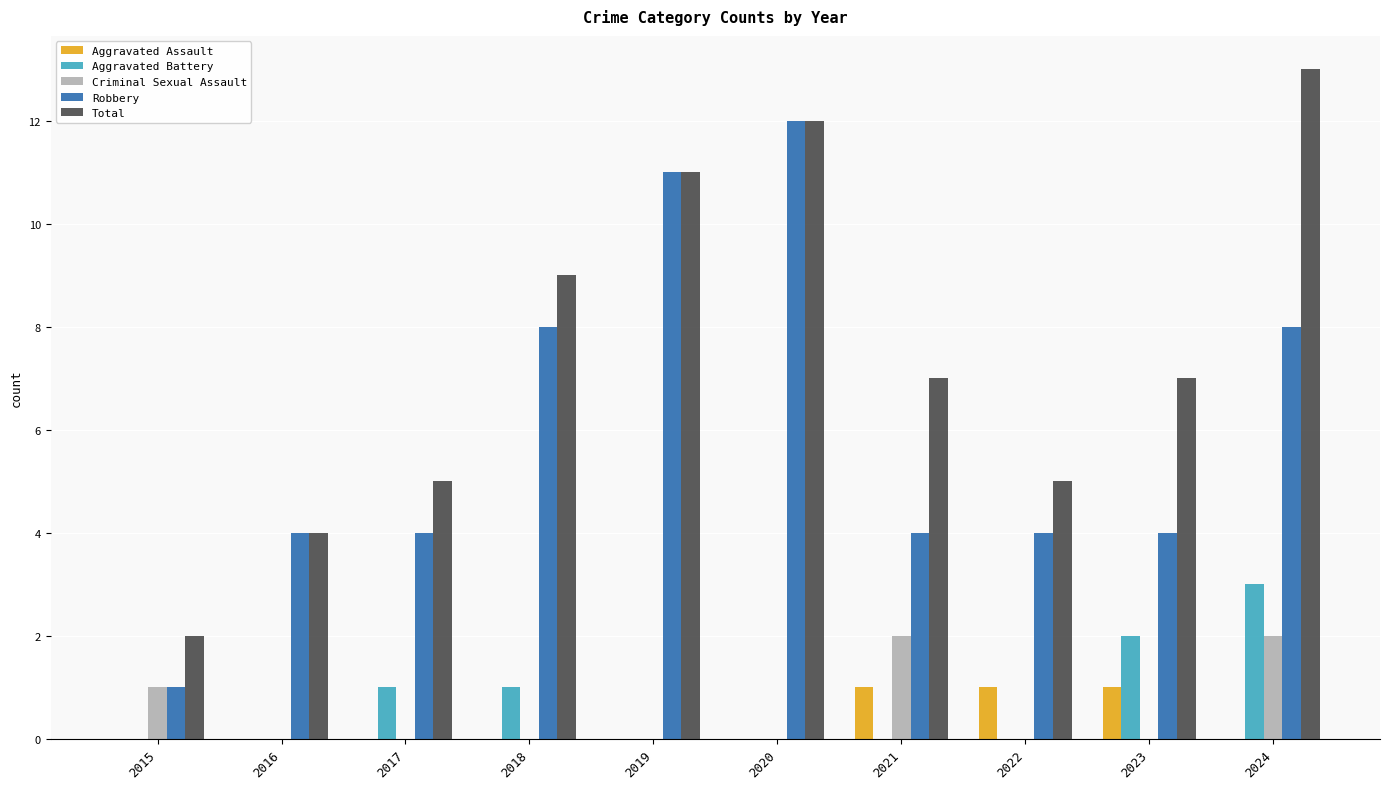

Reading right to left, list all the values displayed in this chart.

Aggravated Assault: 2024=0	2023=1	2022=1	2021=1	2020=0	2019=0	2018=0	2017=0	2016=0	2015=0
Aggravated Battery: 2024=3	2023=2	2022=0	2021=0	2020=0	2019=0	2018=1	2017=1	2016=0	2015=0
Criminal Sexual Assault: 2024=2	2023=0	2022=0	2021=2	2020=0	2019=0	2018=0	2017=0	2016=0	2015=1
Robbery: 2024=8	2023=4	2022=4	2021=4	2020=12	2019=11	2018=8	2017=4	2016=4	2015=1
Total: 2024=13	2023=7	2022=5	2021=7	2020=12	2019=11	2018=9	2017=5	2016=4	2015=2